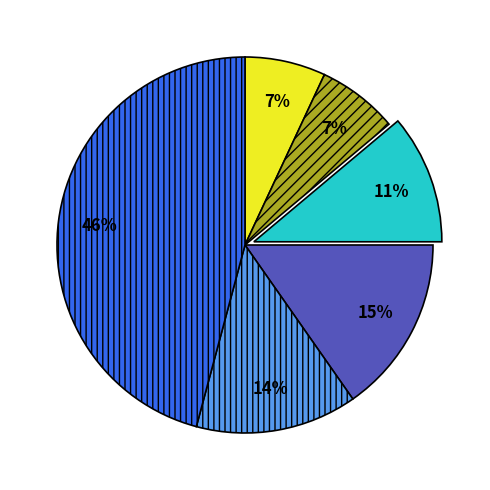

How many segments does this pie chart have?

6